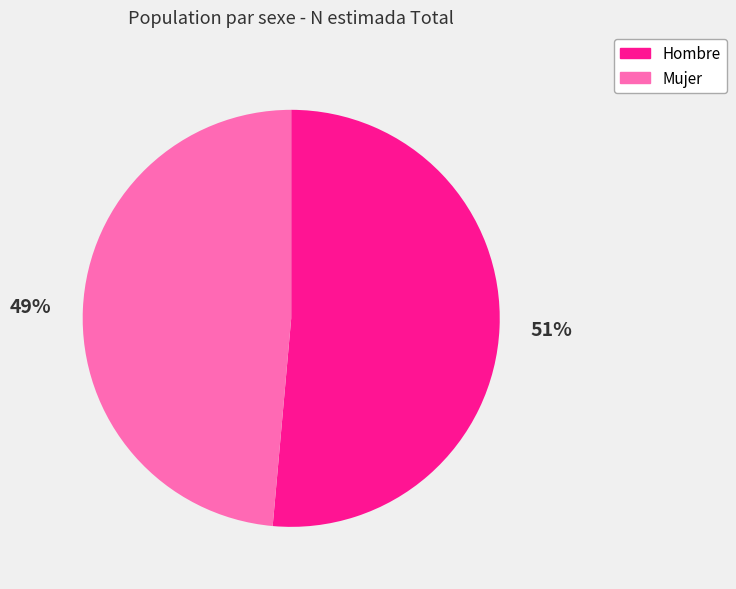

Is the sum of Hombre and Mujer greater than half?

Yes